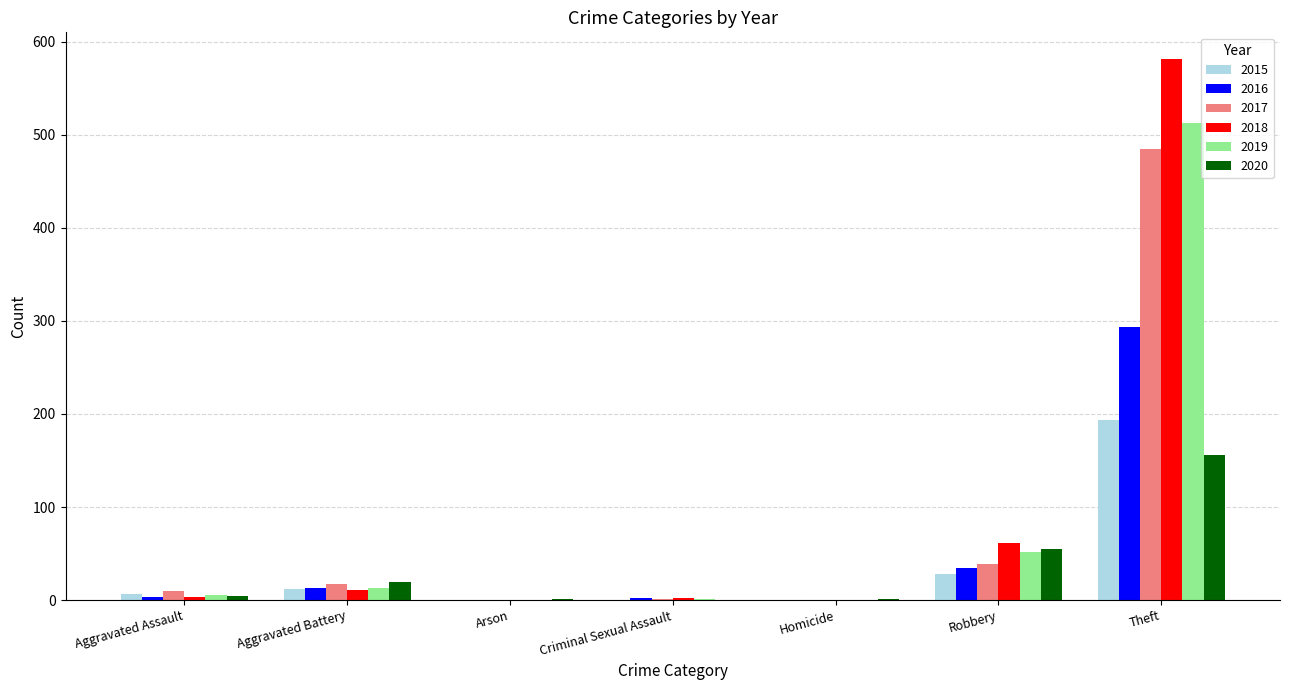

At which label is 2019 closest to 256?

Robbery